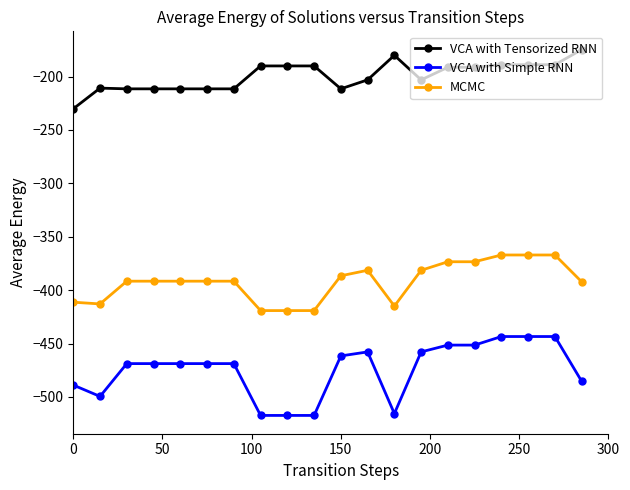

Which series has the widest spread of values?

VCA with Simple RNN